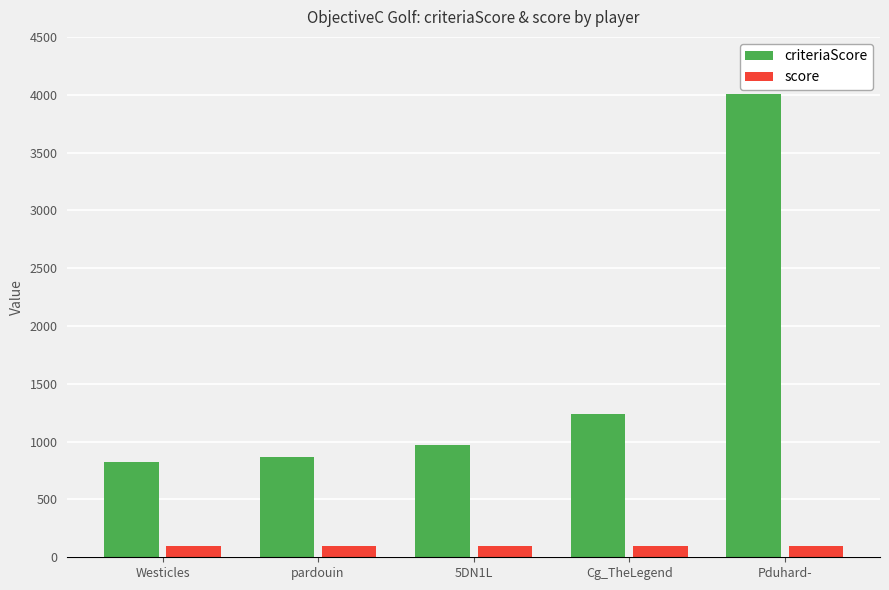

Rank the series by their maximum value, from highest to lowest.

criteriaScore, score